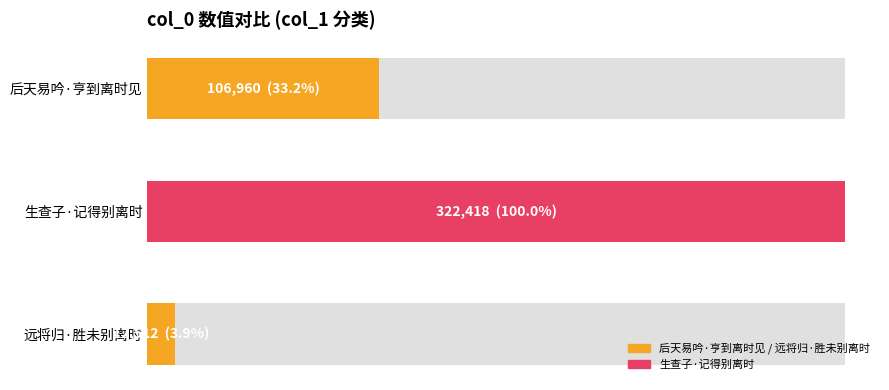

Are the bars horizontal?

Yes